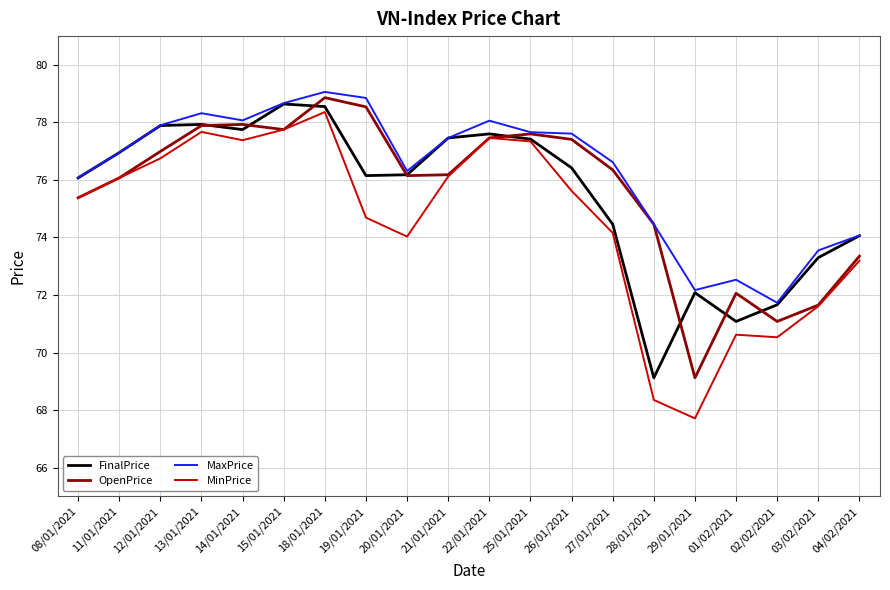

What are all the series names shown in the legend?

FinalPrice, OpenPrice, MaxPrice, MinPrice